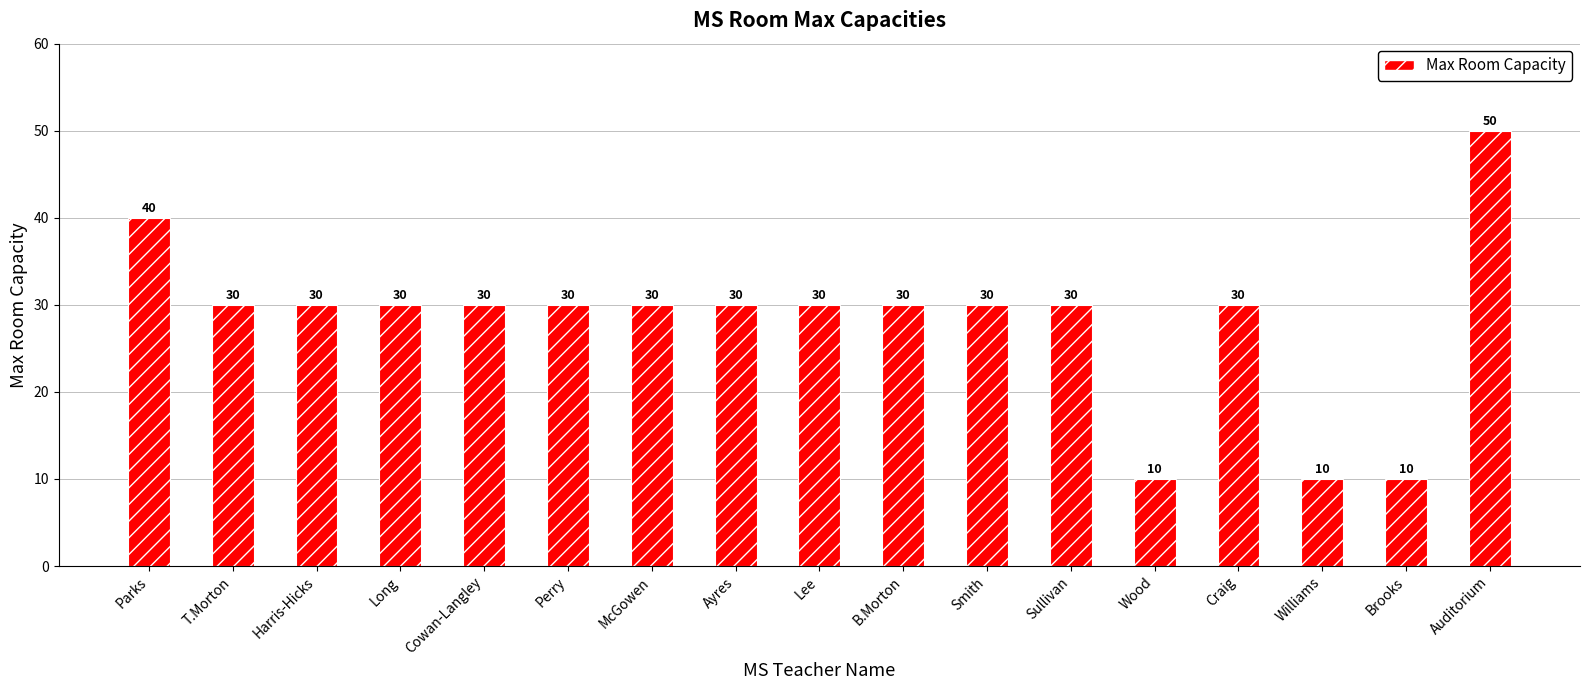

At which label does the data first exceed 30?

Parks